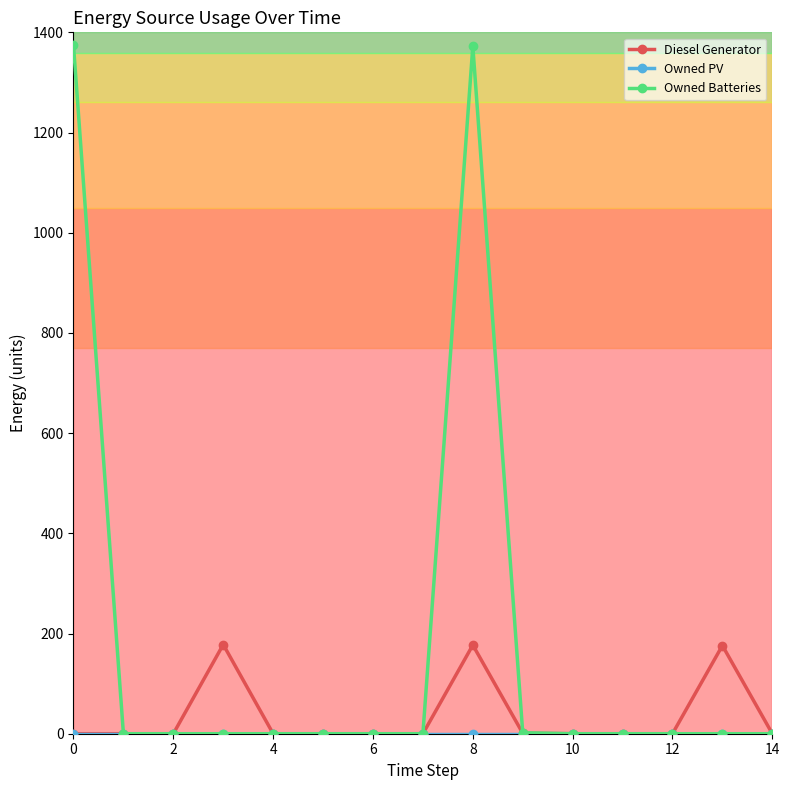

Which series has the widest spread of values?

Owned Batteries